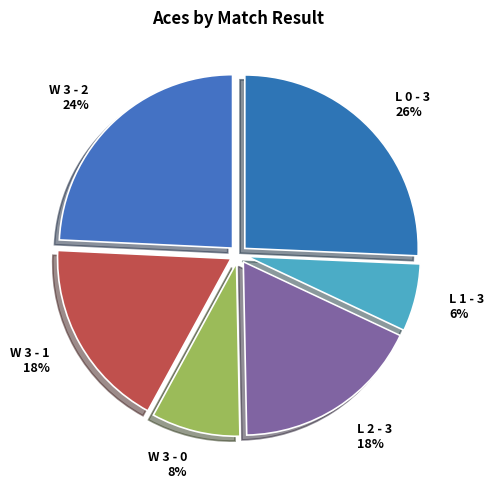

To the nearest percent, what percentage of the pie is L 1 - 3?

6%